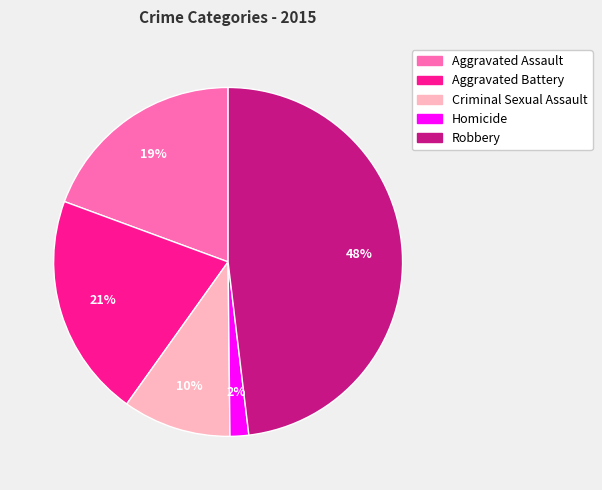

Is the sum of Robbery and Aggravated Assault greater than half?

Yes